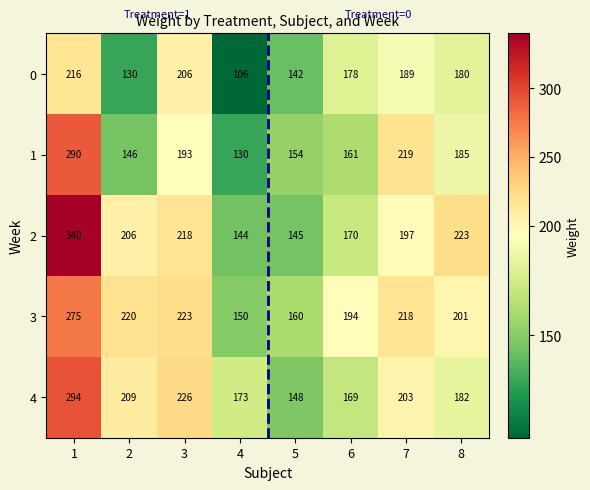

At which category is the sum across all series the highest?

1